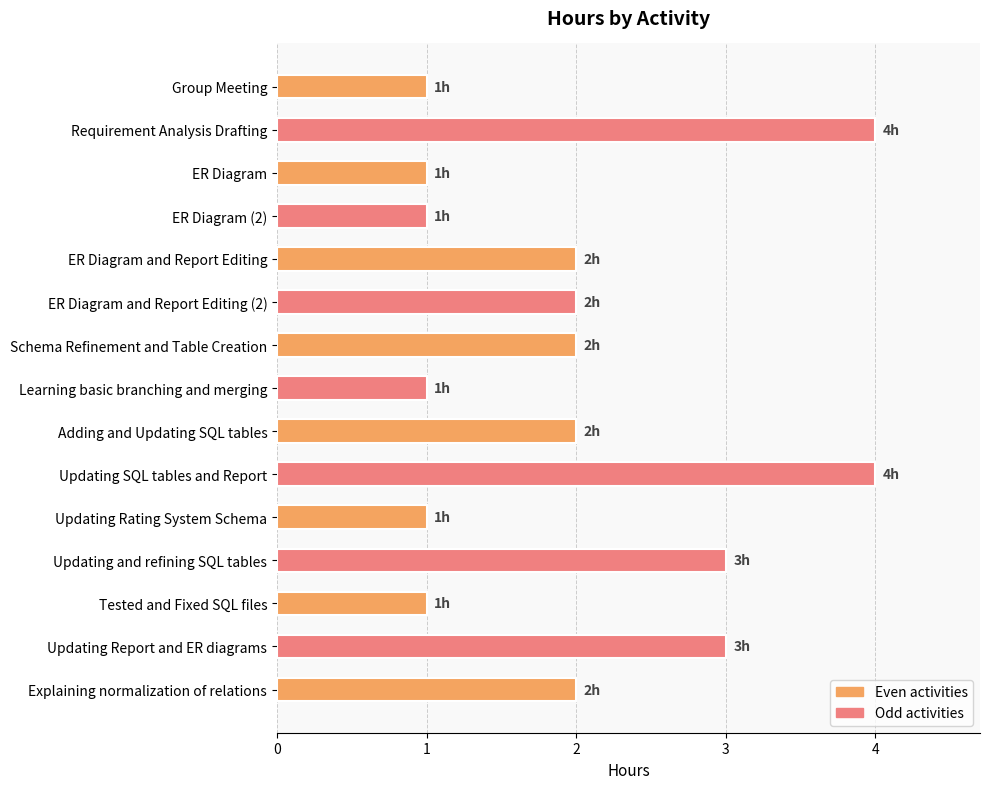

What is the maximum value shown in the chart?

4